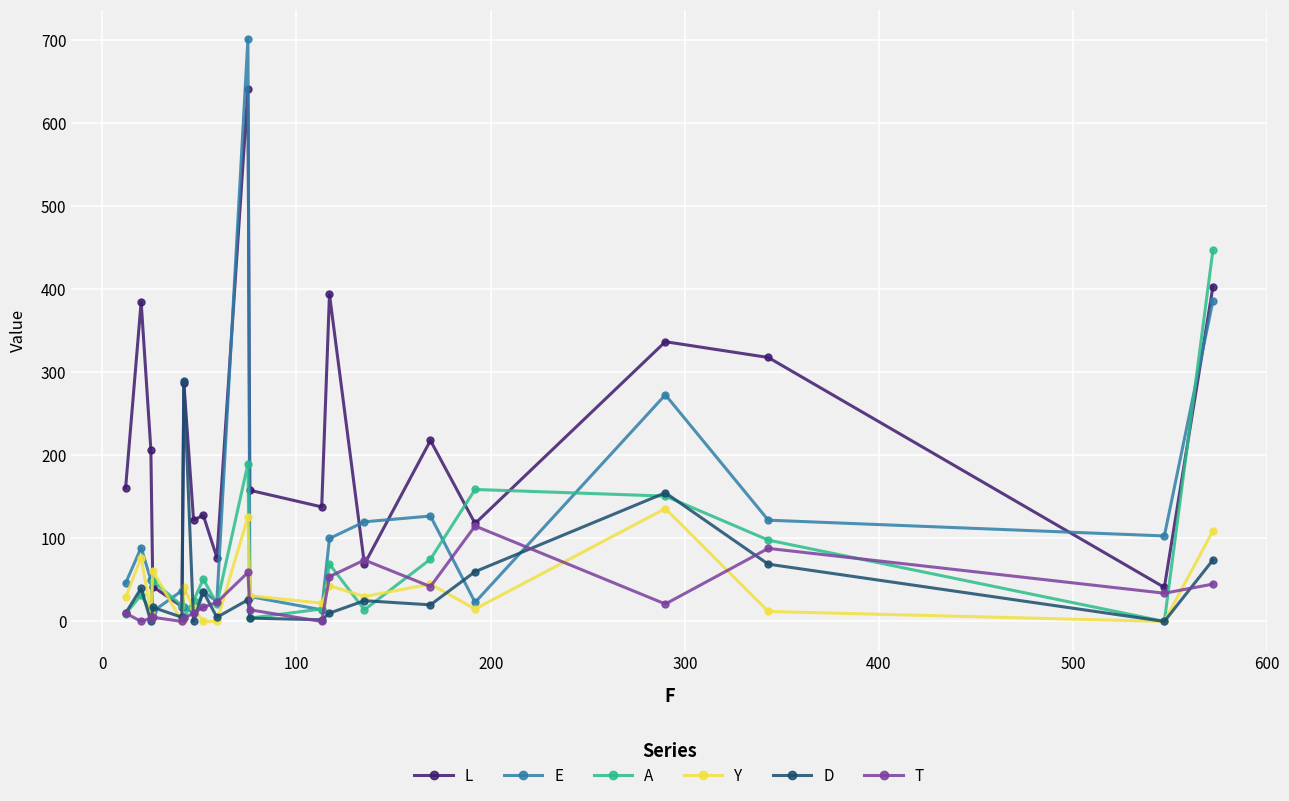

Which series ends up on top after the final intersection of Y and L?

L